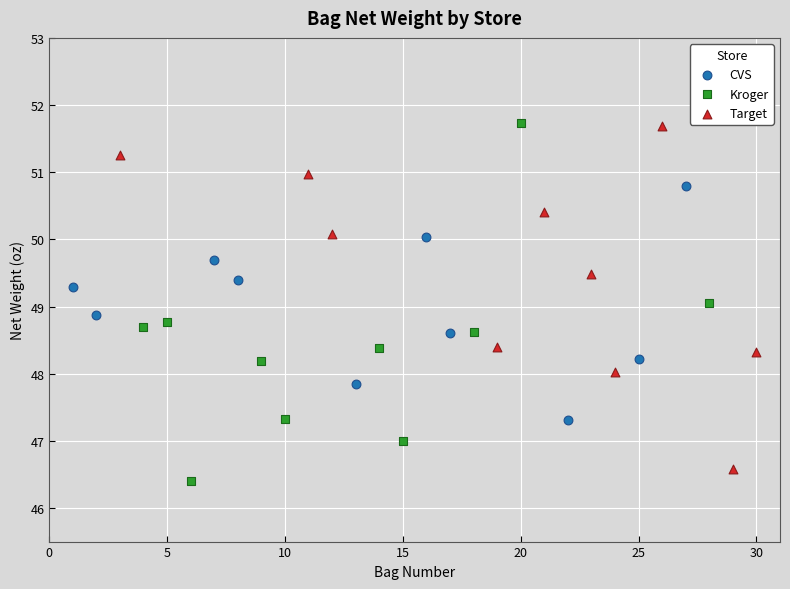

What are all the series names shown in the legend?

CVS, Kroger, Target